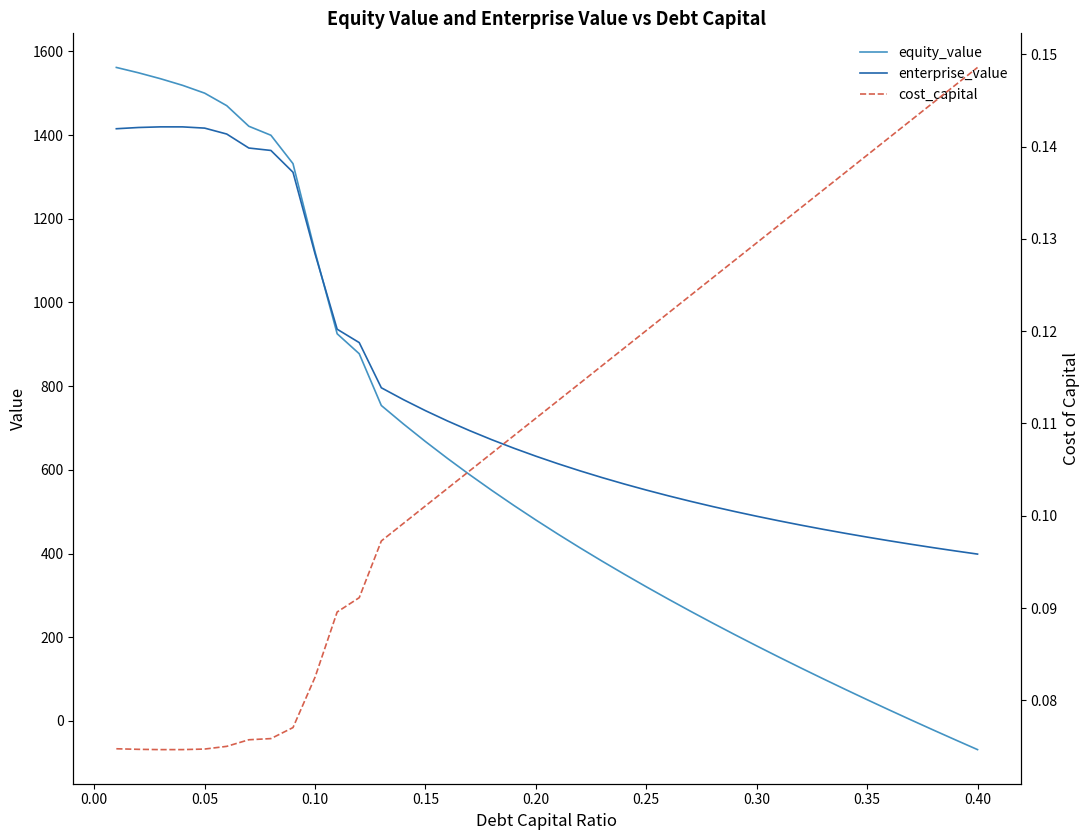

What is the maximum value shown in the chart?

1561.5